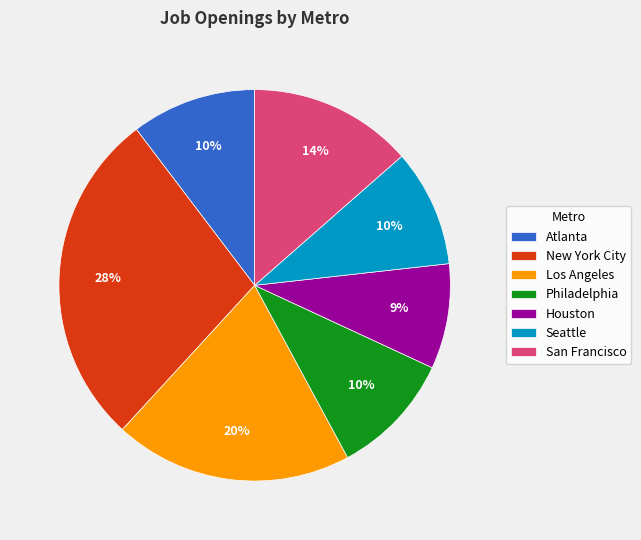

Is Philadelphia the majority of the pie?

No